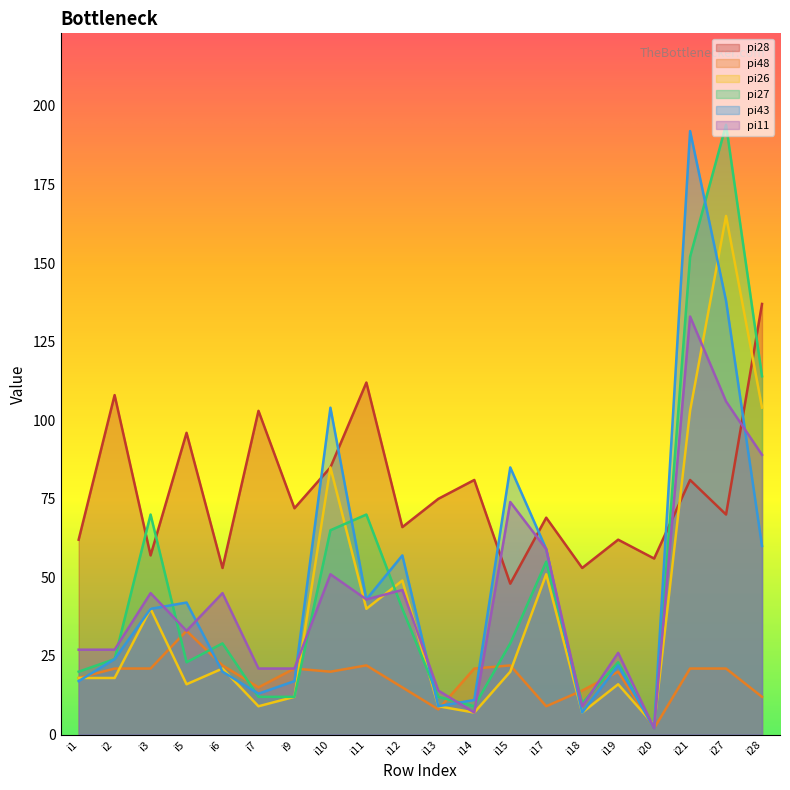

True or false: pi43 has a value of 13 at i18.

False